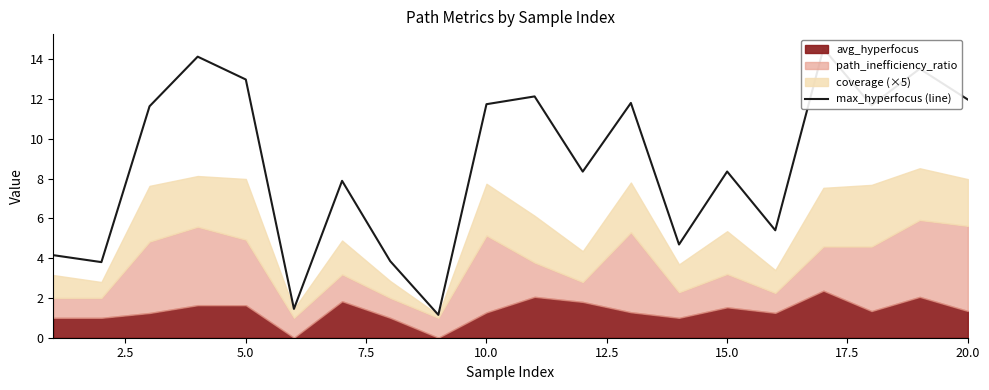

Does the chart have visible grid lines?

No